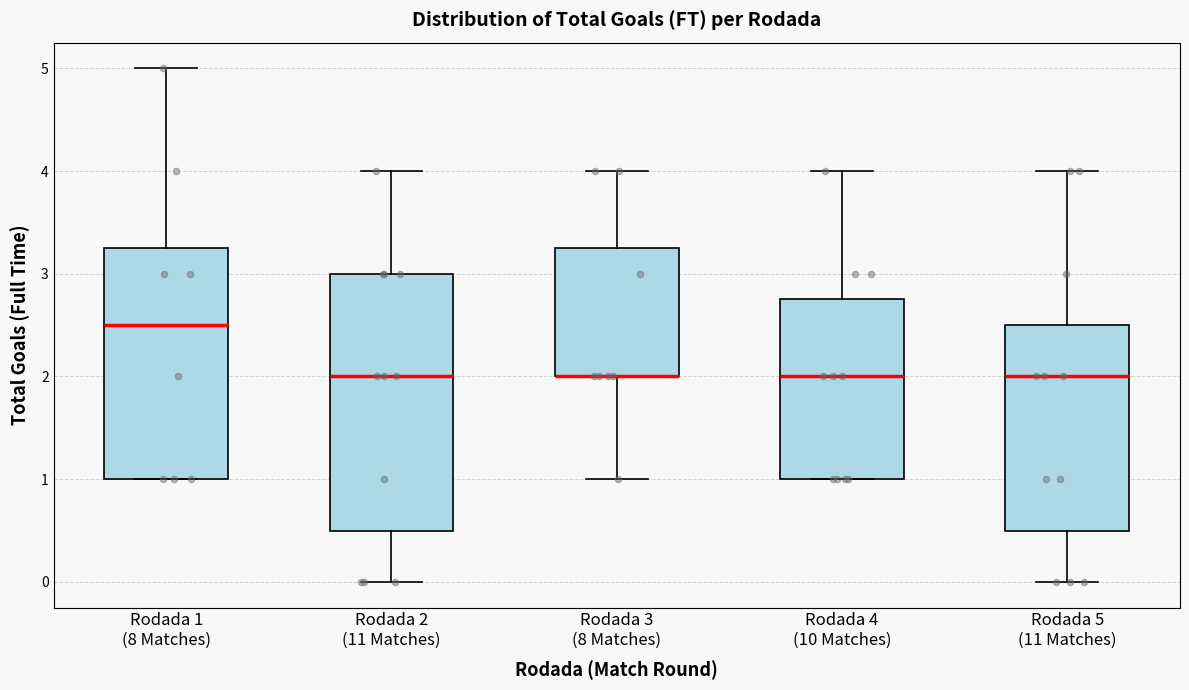

Comparing the boxes themselves (not the whiskers), which one is the tallest?

Rodada 2 (11 Matches)